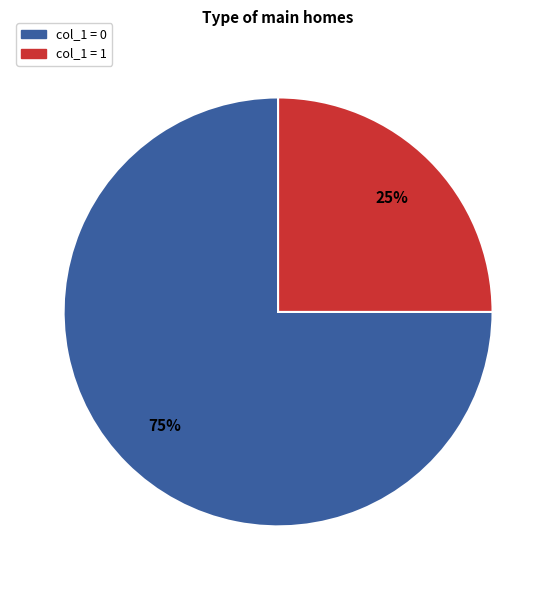

To the nearest percent, what is the average slice percentage?

50%